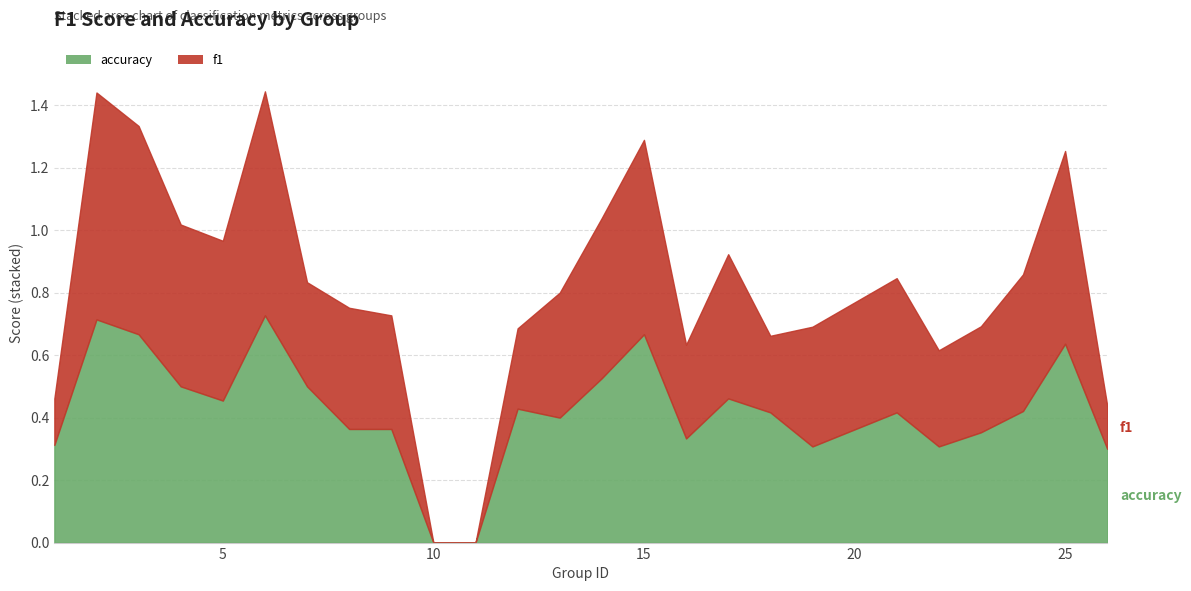

Which series ends up on top after the final intersection of accuracy and f1?

accuracy